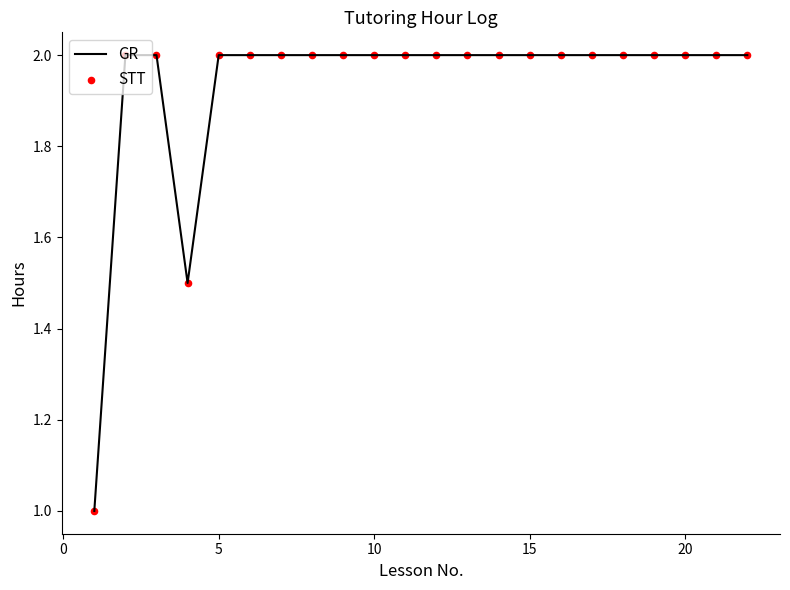

What is the greatest value displayed?

2.0